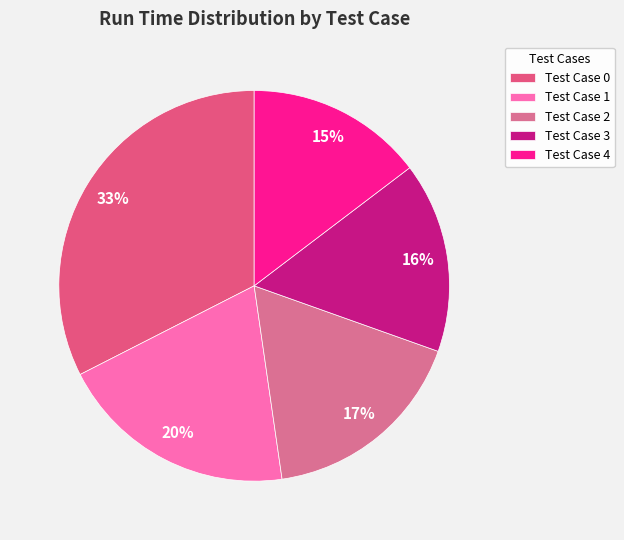

Does Test Case 4 account for over 50% of the chart?

No